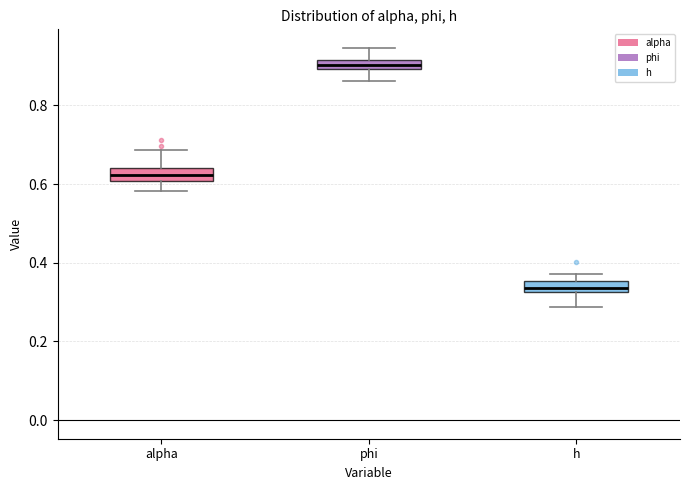

Which box's median line is the highest?

phi